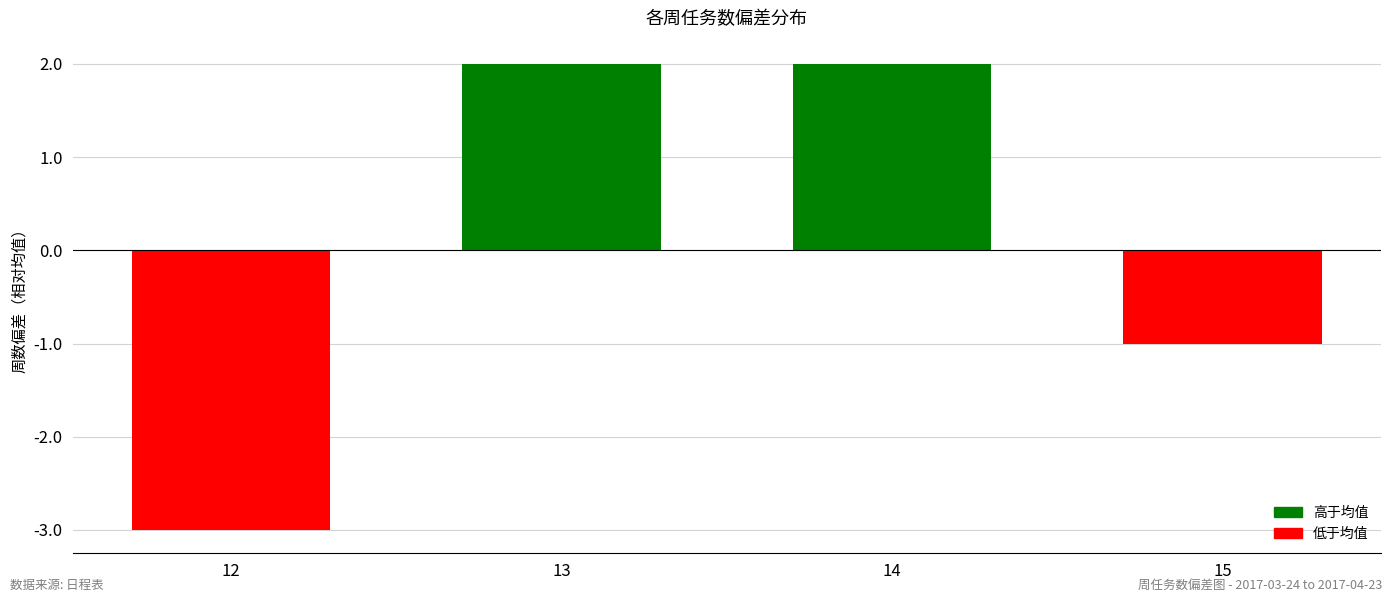

How many values are between -1 and 2?

3